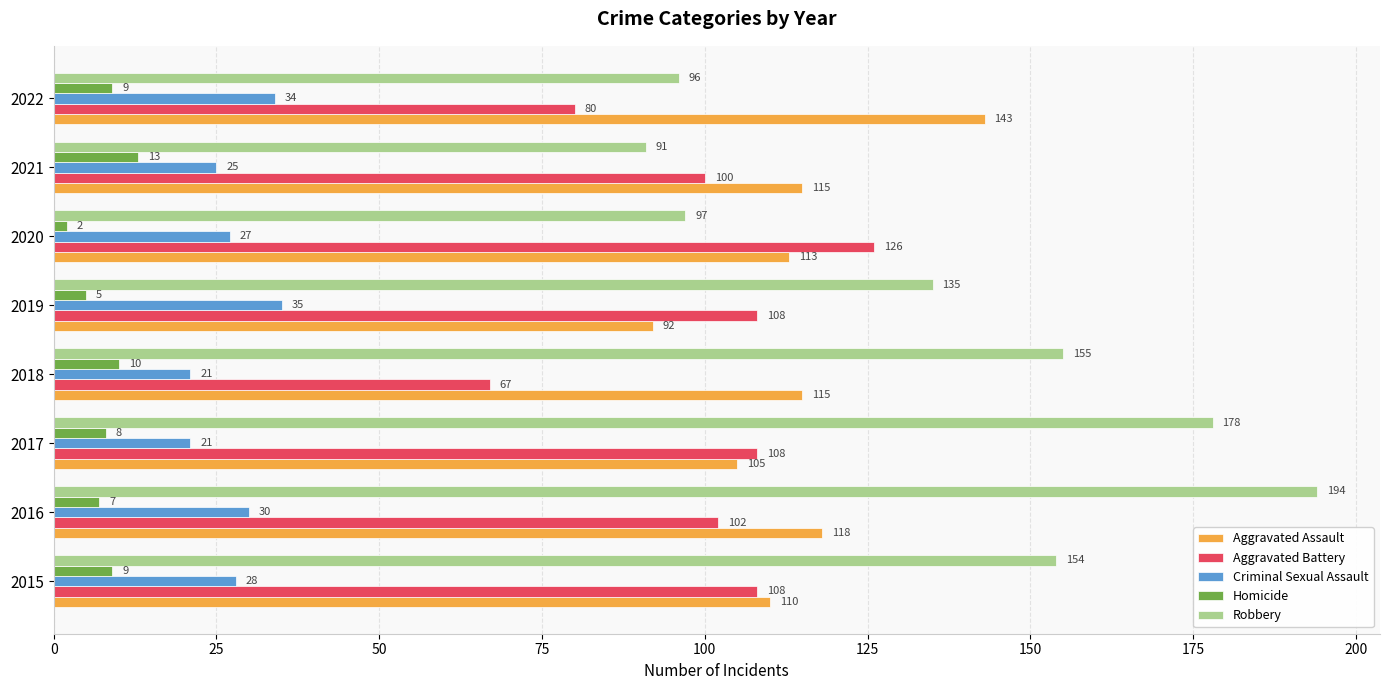

What is the difference between the highest and lowest values at 2015?

145